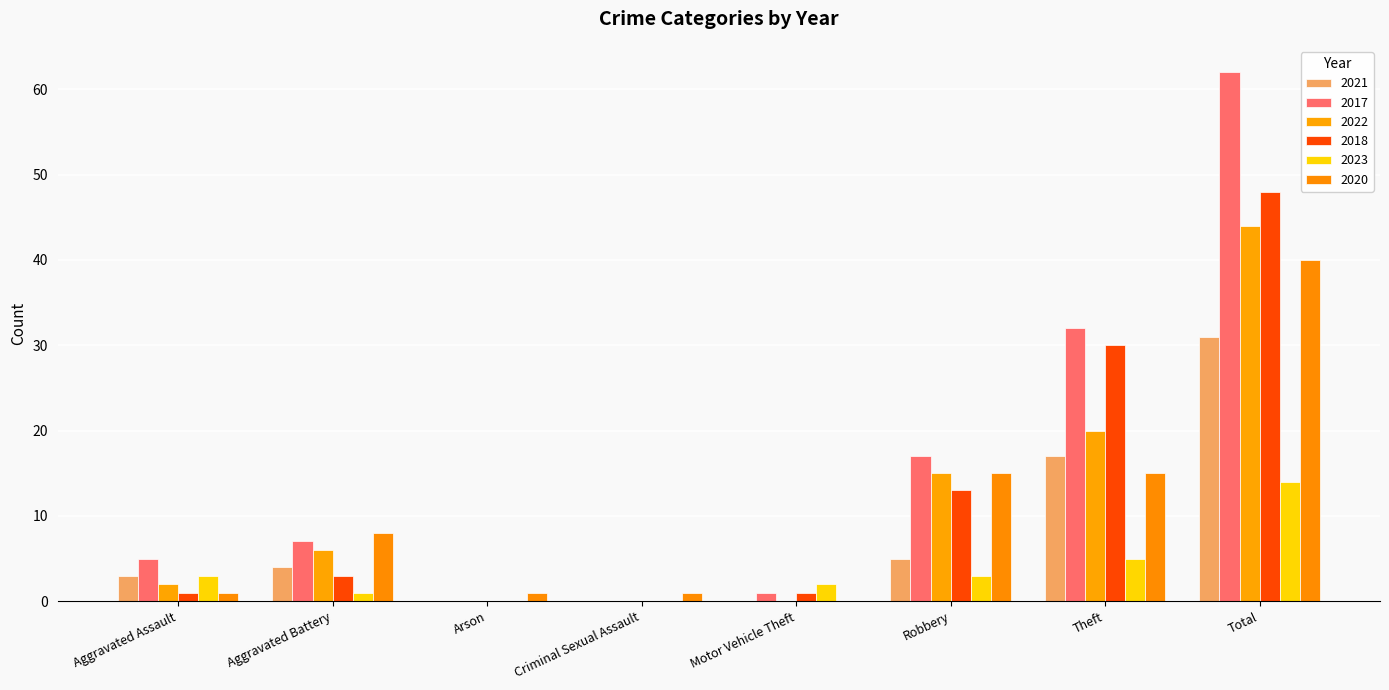

Rank the series at Theft from lowest to highest value.

2023, 2020, 2021, 2022, 2018, 2017